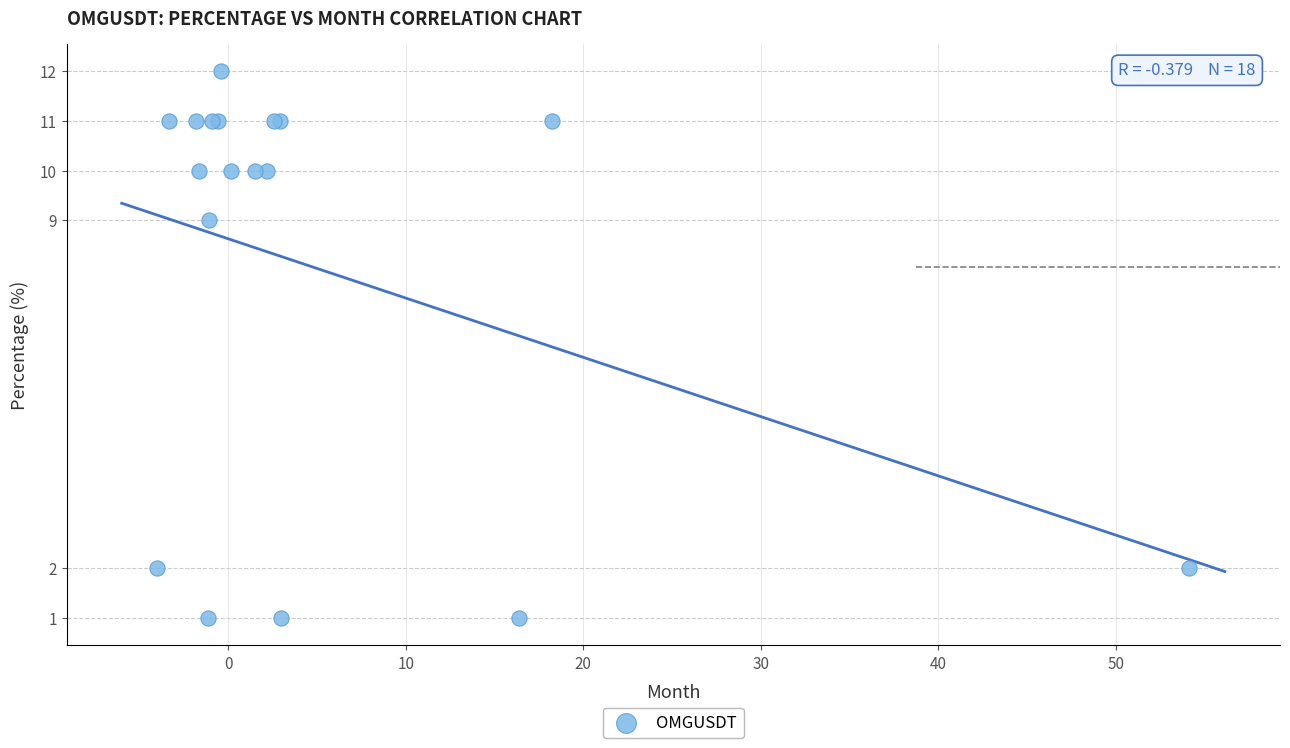

What Y value in the scatter plot is closest to 6?

9